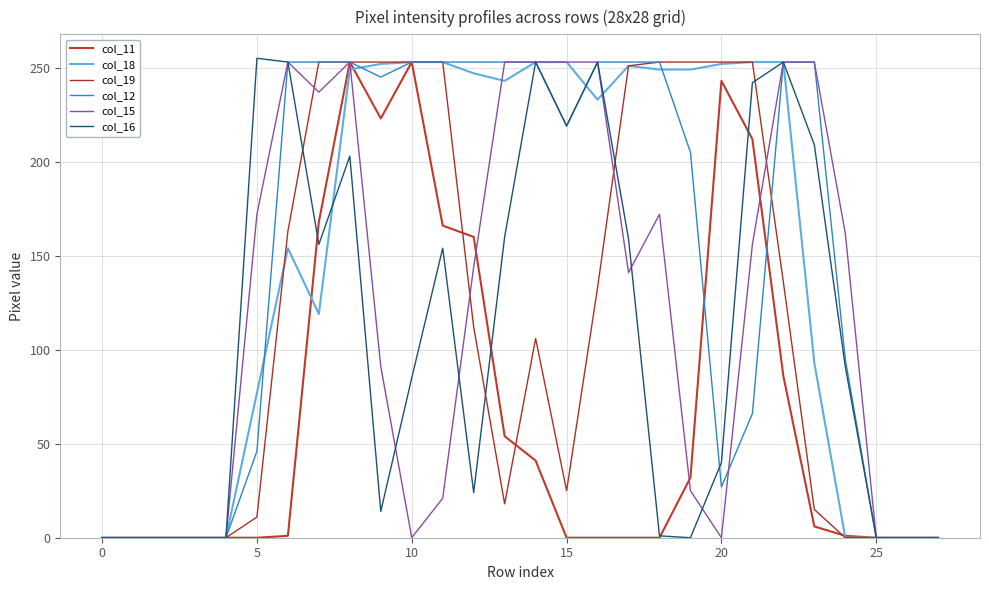

Is this an area chart (filled region under the line)?

No